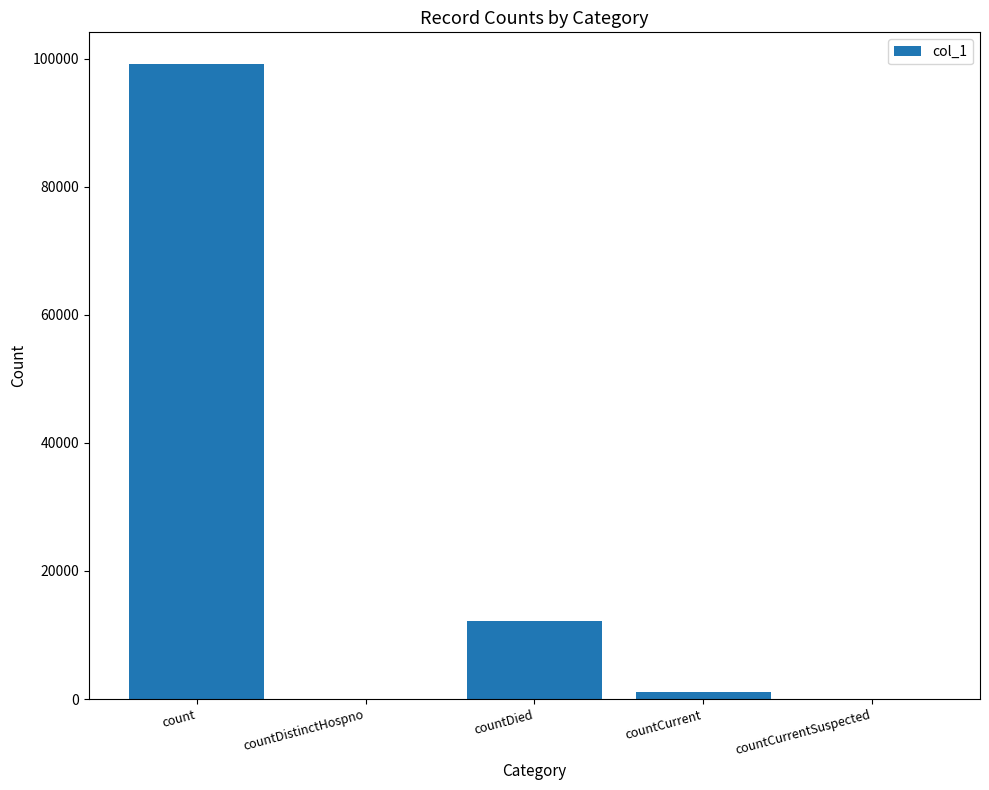

Reading right to left, transcribe all the data shown in this chart.

0	1103	12145	0	99138